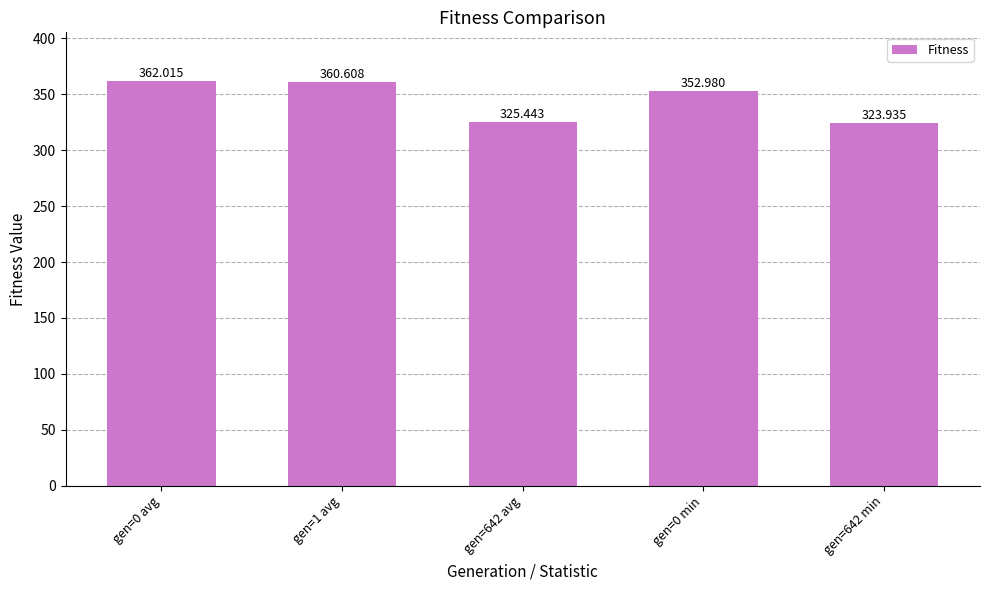

The chart shows a value of 523.9 at gen=0 avg. True or false?

False